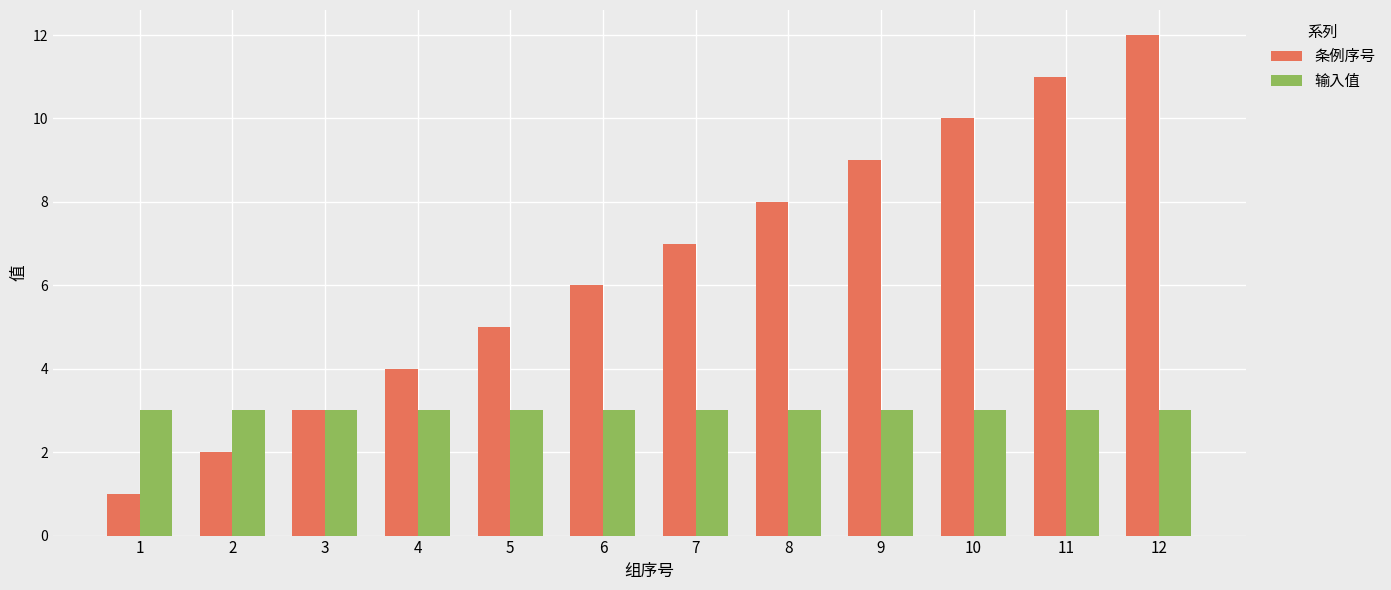

What is the difference between the second highest and minimum values in the 条例序号 series?

10